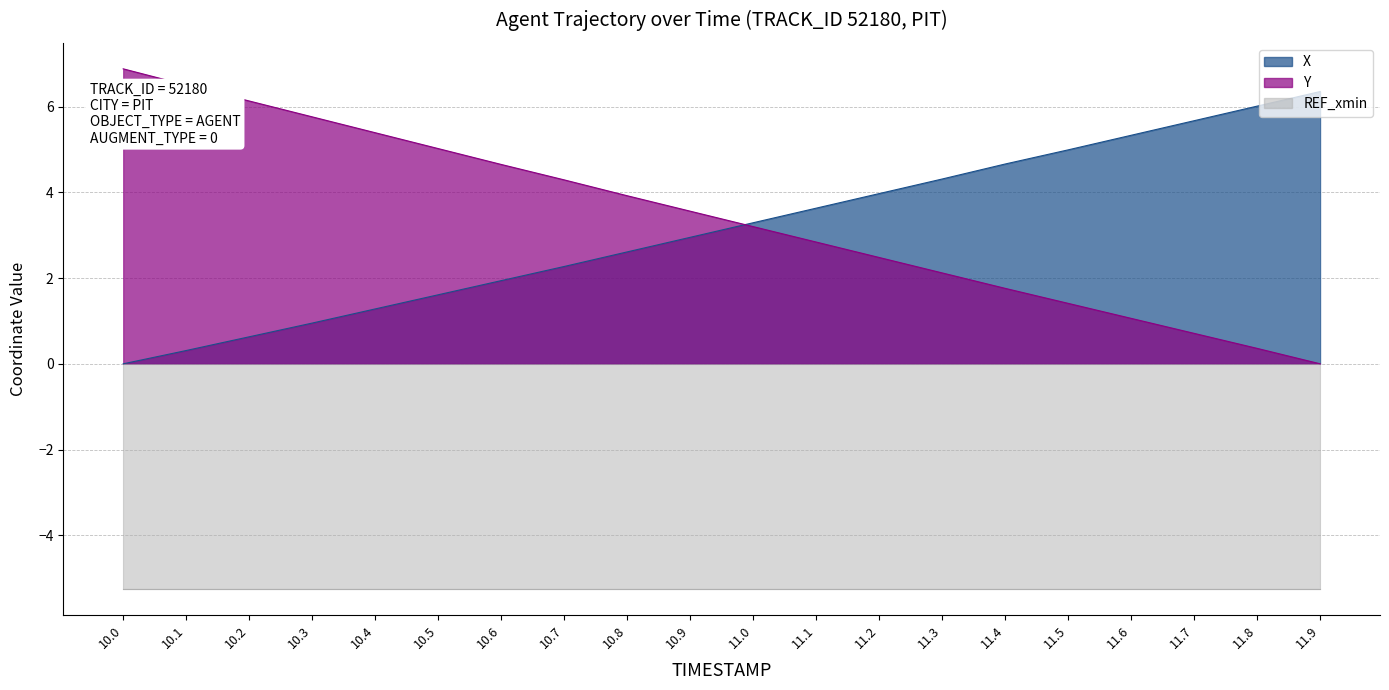

Where do X and Y first cross each other?

10.9 and 11.0